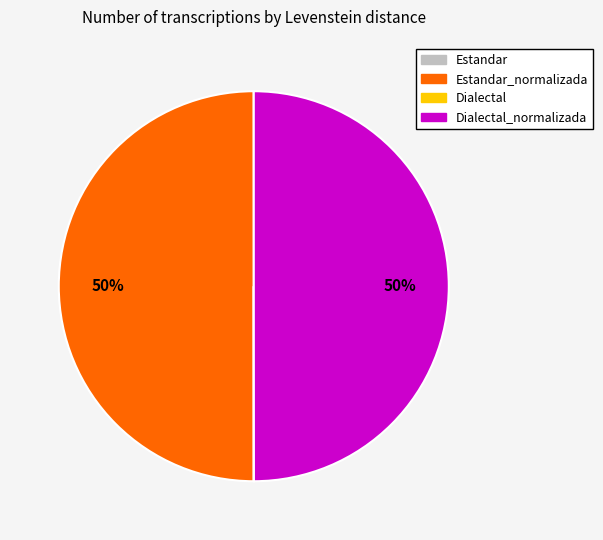

To the nearest percent, what is the difference between the largest and smallest slice percentages?

50%